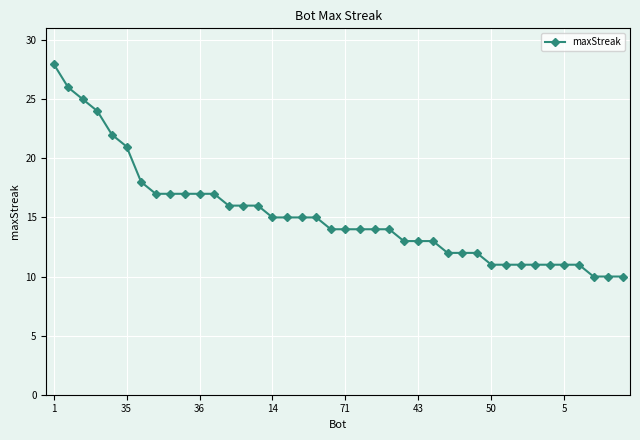

What is the difference between the second highest and second lowest values?

16